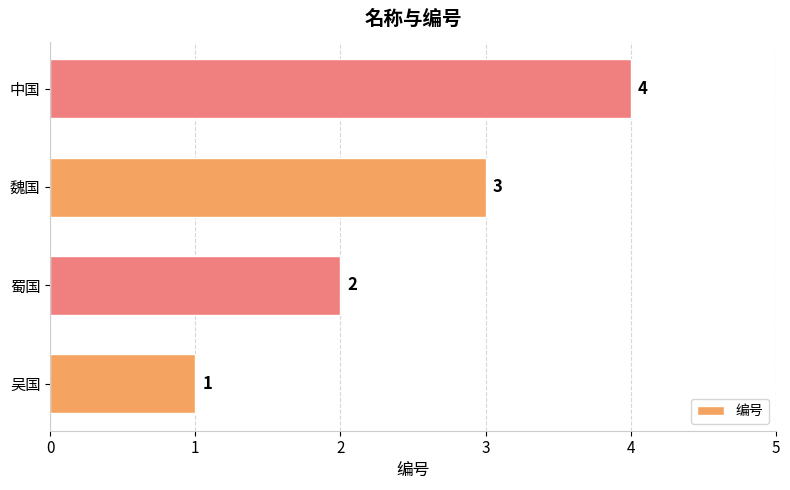

List the labels in order of value, largest first.

中国, 魏国, 蜀国, 吴国